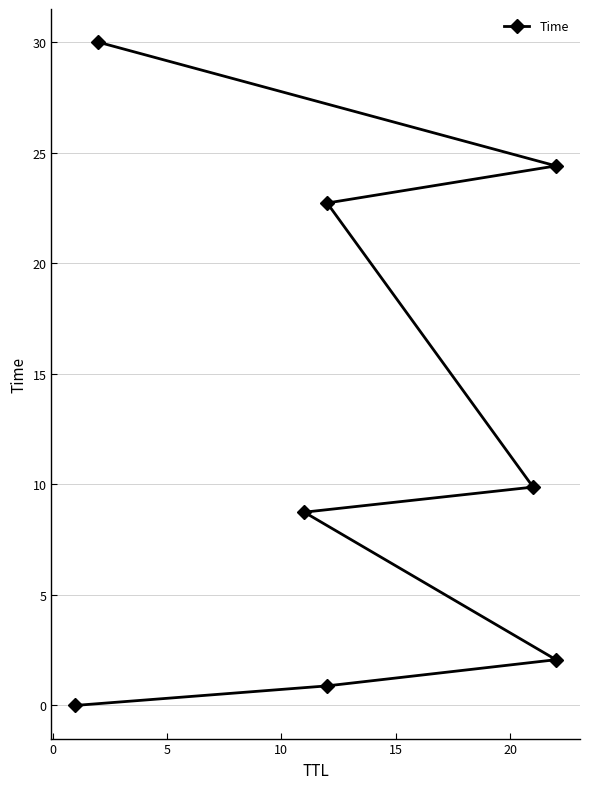

What is the maximum value shown in the chart?

30.0